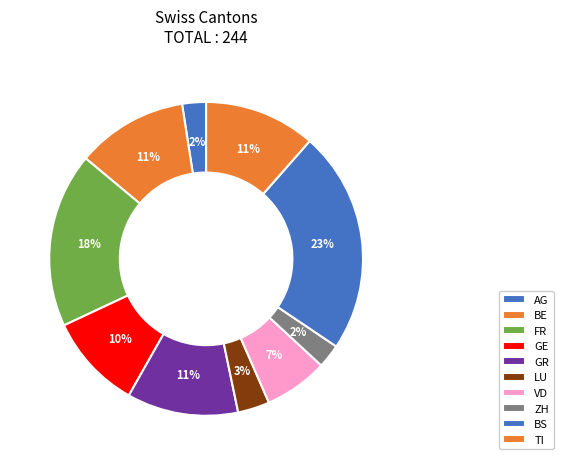

How many segments does this pie chart have?

10